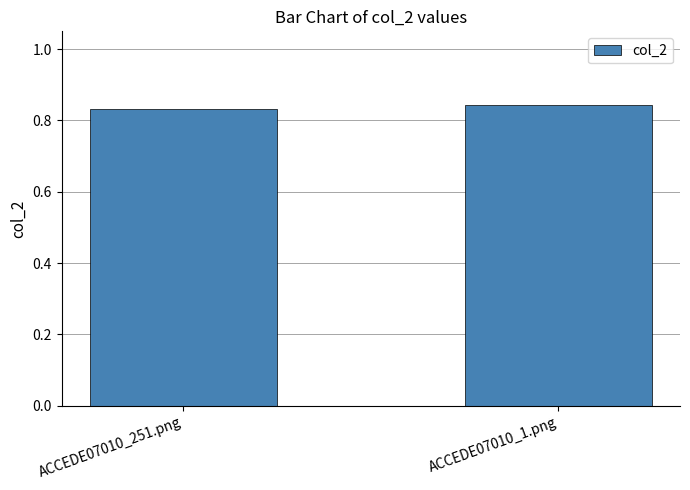

Count the values in the range 0 to 1.

2